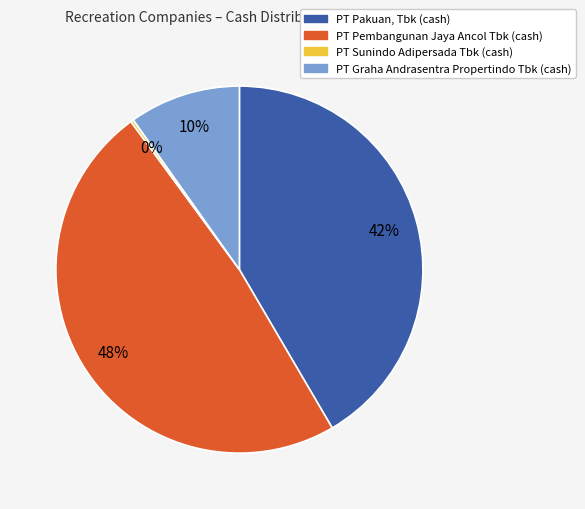

To the nearest percent, what percentage of the pie is PT Graha Andrasentra Propertindo Tbk?

10%